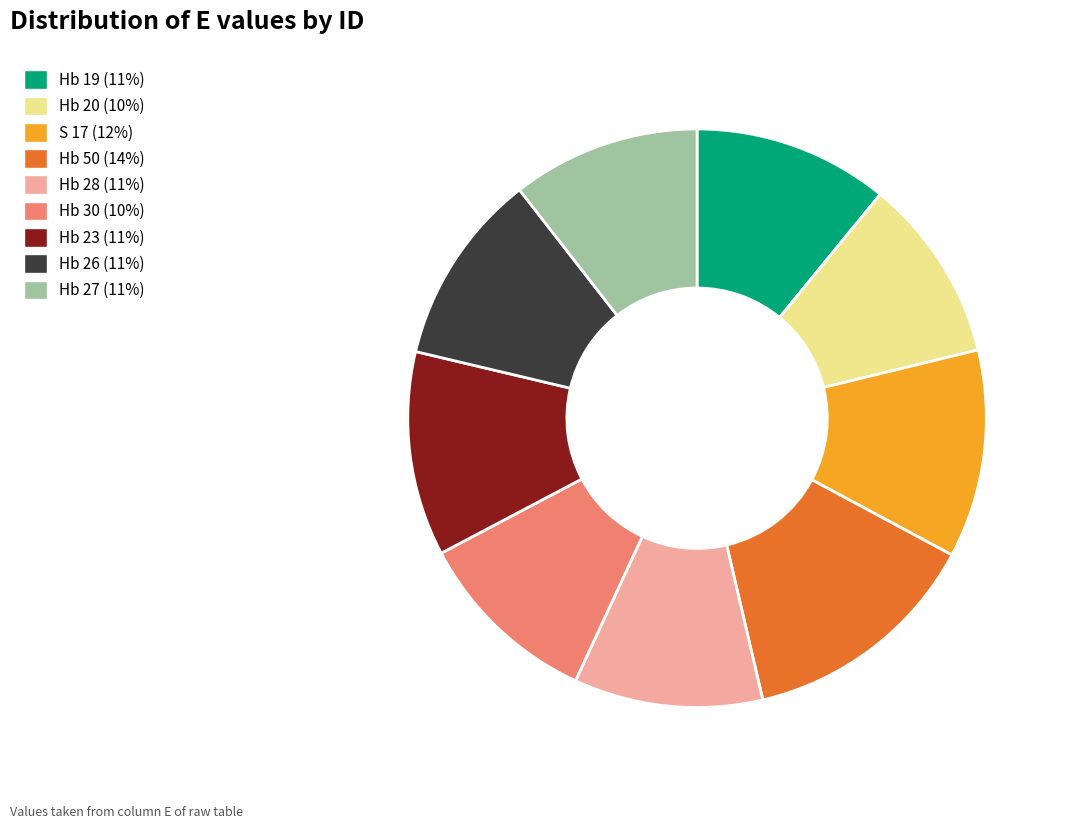

What is the ratio of the value at Hb 28 to the value at Hb 27?

1.0